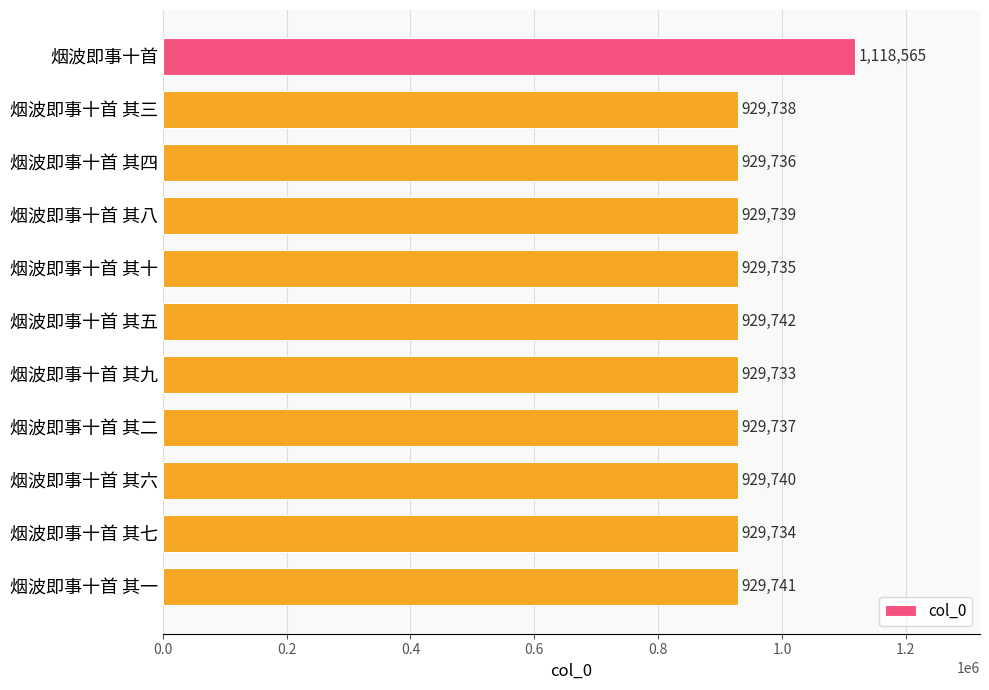

True or false: the data shows 531347 at 烟波即事十首 其九.

False